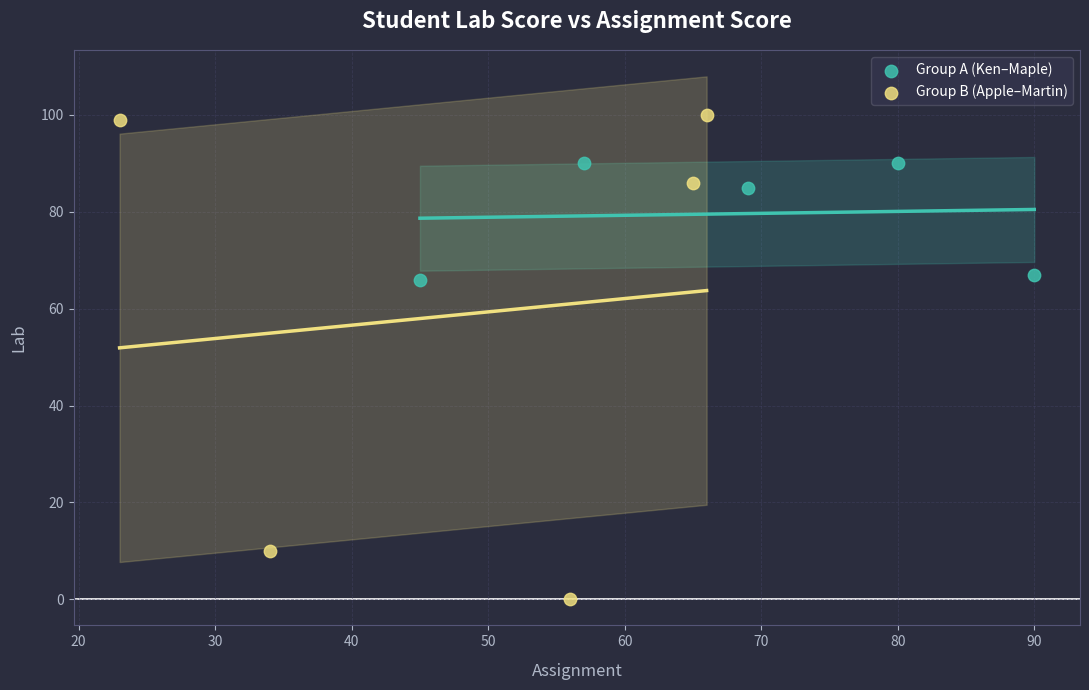

Which series reaches the maximum Y coordinate?

Group B (Apple–Martin)